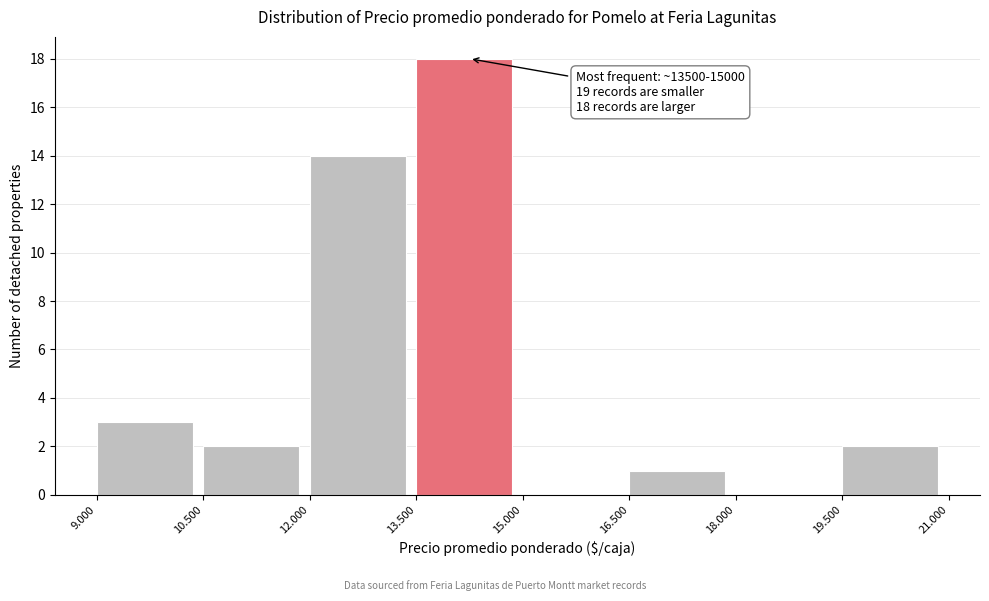

Reading left to right, list all the values displayed in this chart.

9.000=3	10.500=2	12.000=14	13.500=18	15.000=0	16.500=1	18.000=0	19.500=2